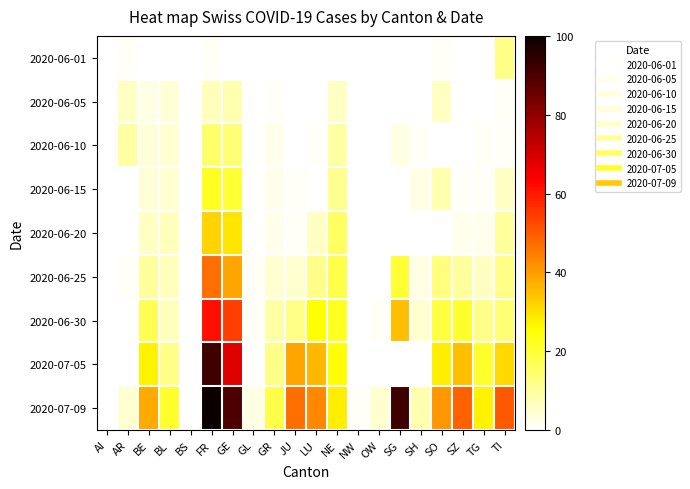

How many distinct data groups are displayed?

9